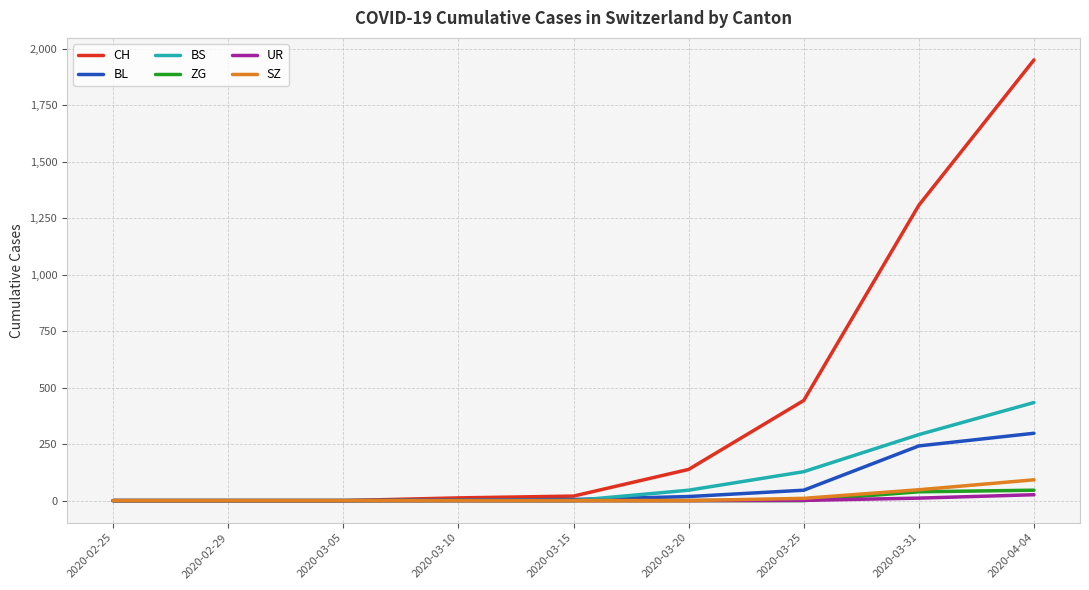

Between 2020-03-20 and 2020-04-04, which series saw the biggest shift?

CH